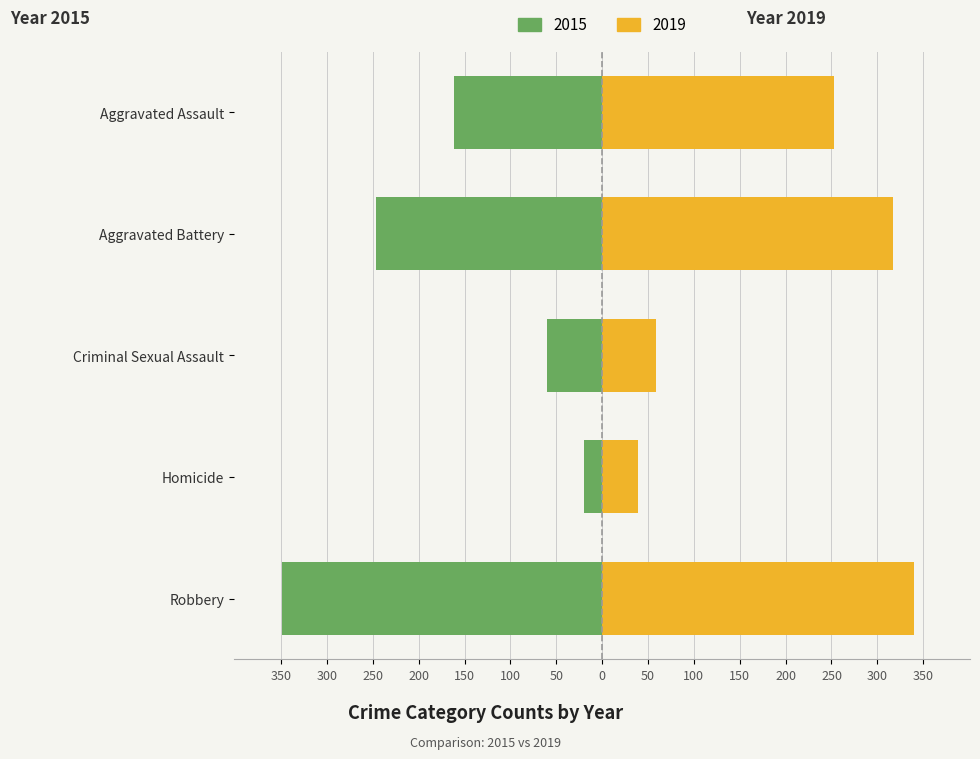

How many groups of bars are there?

5